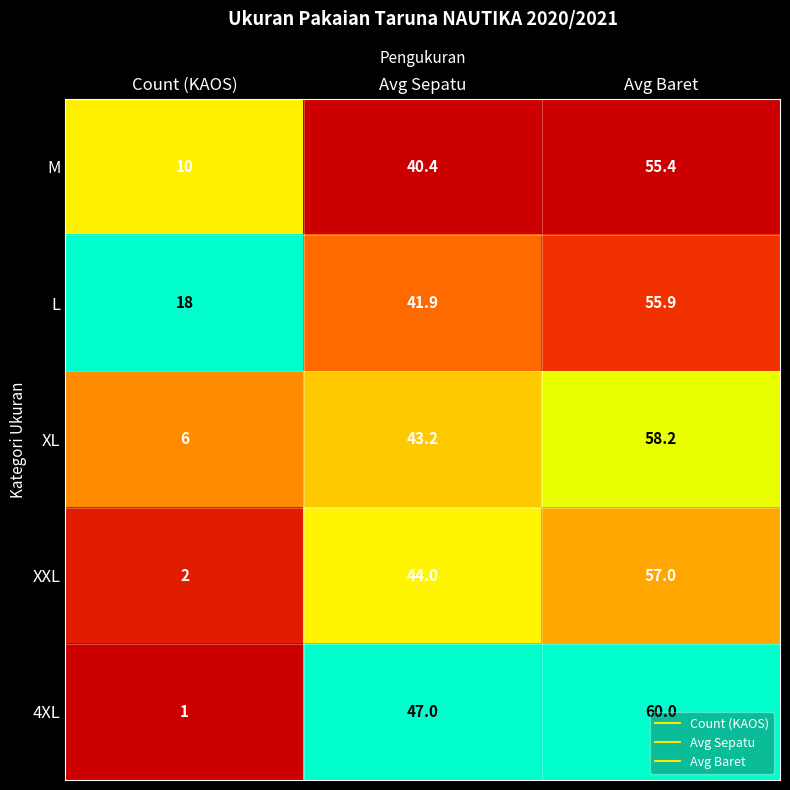

Is it true that XL equals 84.4 at Avg Baret?

False